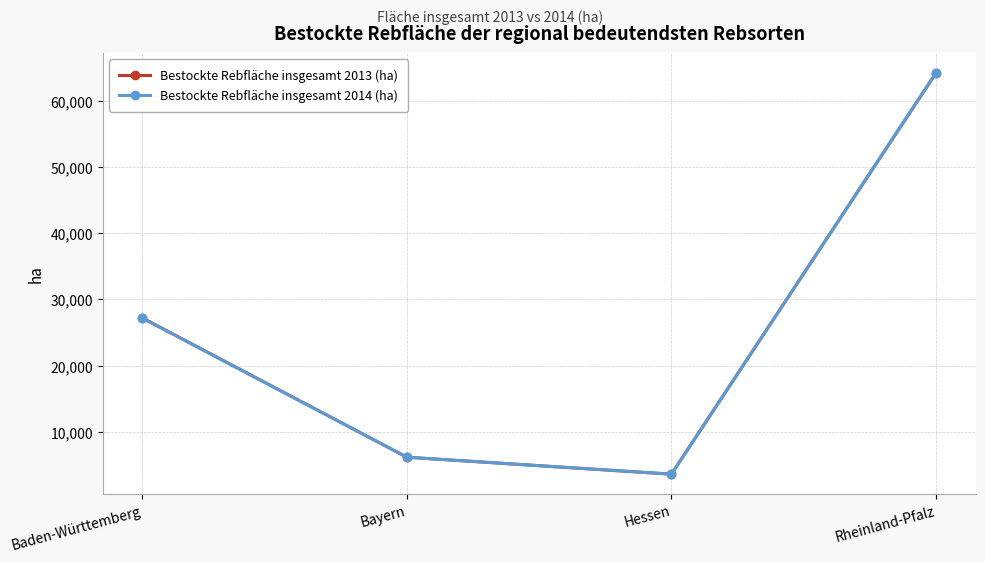

True or false: Bestockte Rebfläche insgesamt 2014 (ha) has more than 2 interior local peaks.

False